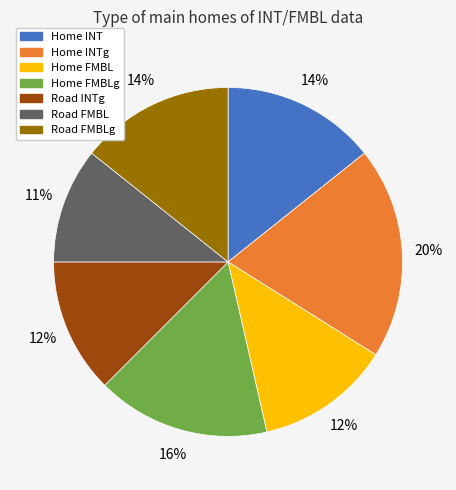

Does Home FMBLg represent more than half of the total?

No